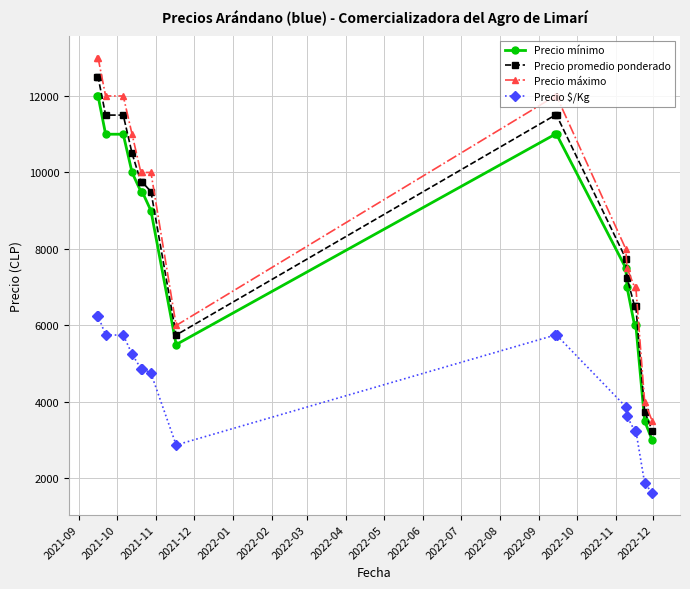

Which series has the widest spread of values?

Precio máximo